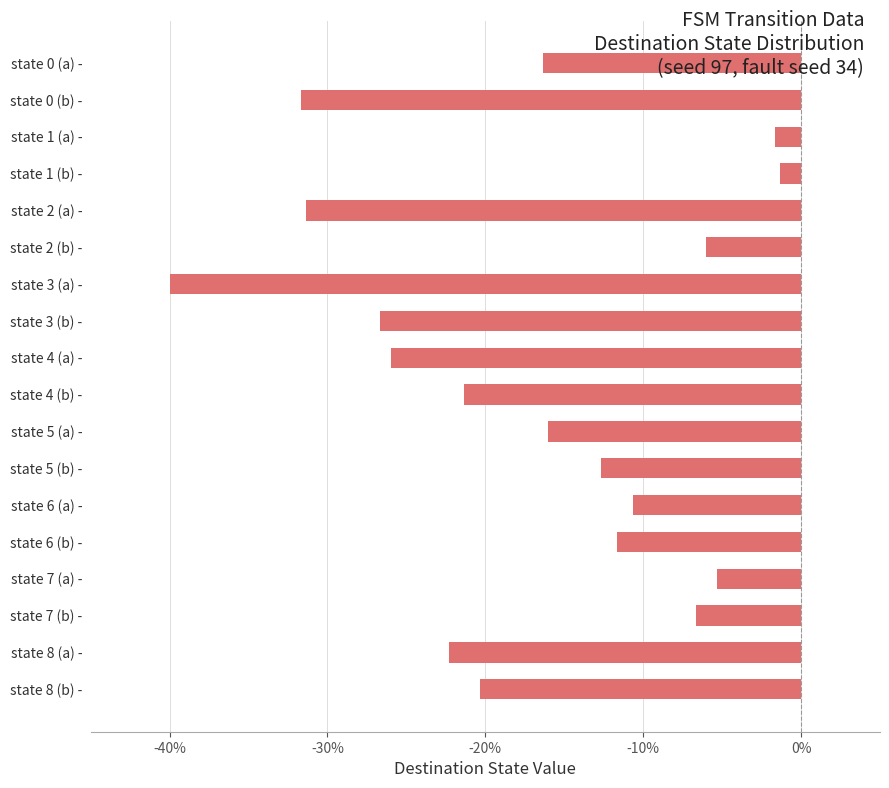

What is the average value?

-17.1